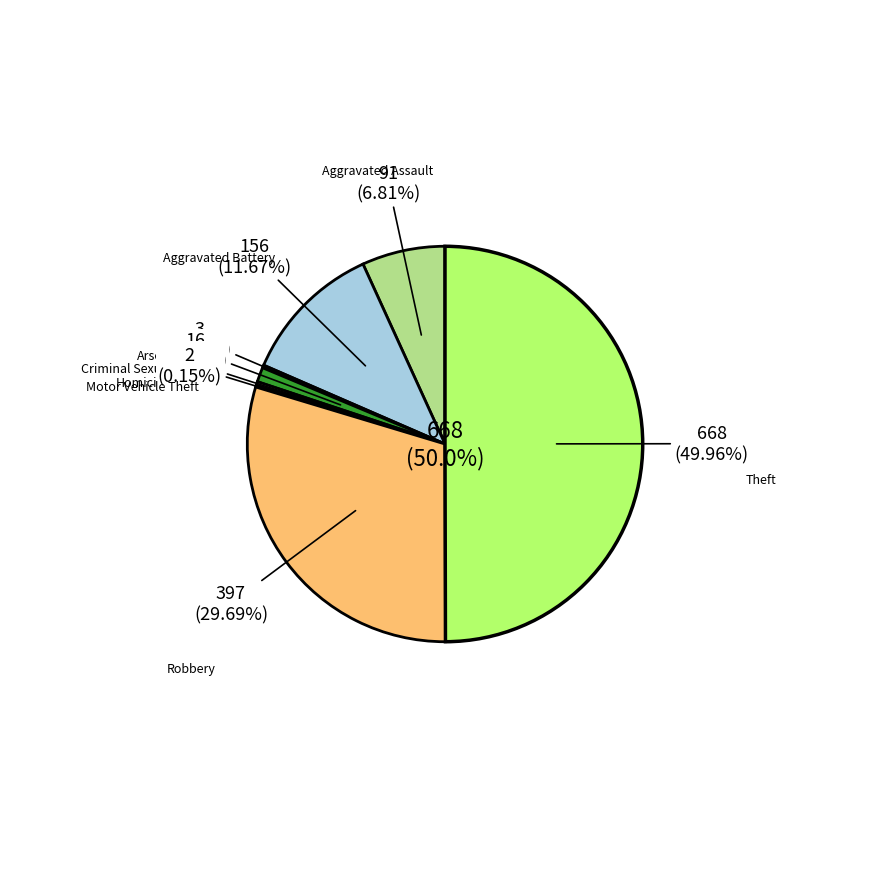

Is Homicide the majority of the pie?

No